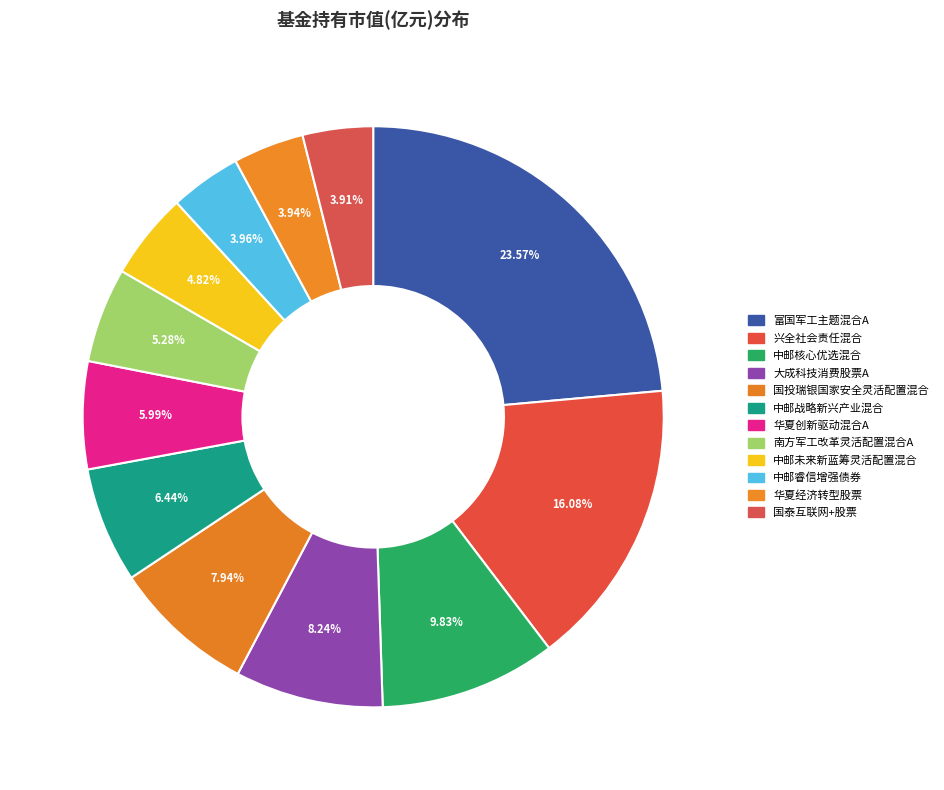

Which has a higher value, 华夏创新驱动混合A or 国投瑞银国家安全灵活配置混合?

国投瑞银国家安全灵活配置混合